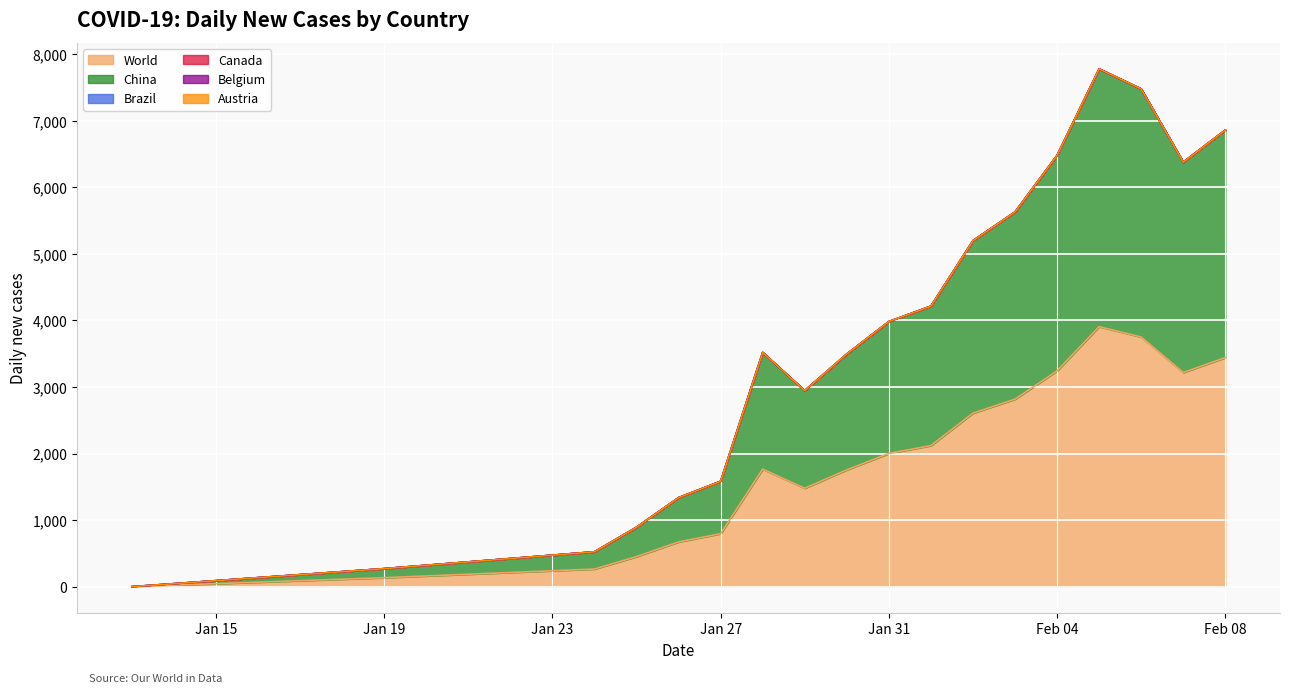

True or false: Canada has more than 0 points higher than both neighbors.

False